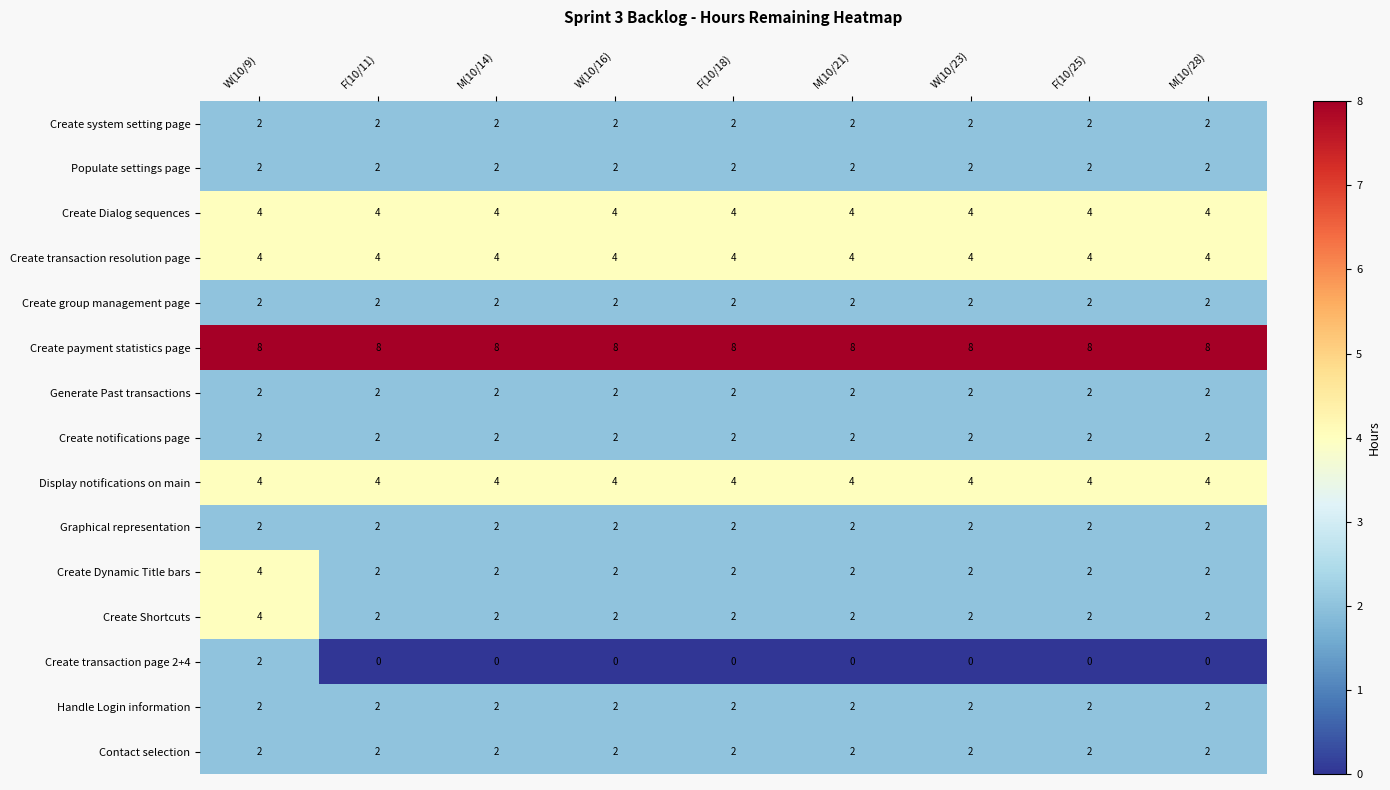

True or false: Graphical representation has a value of 2 at W(10/16).

True